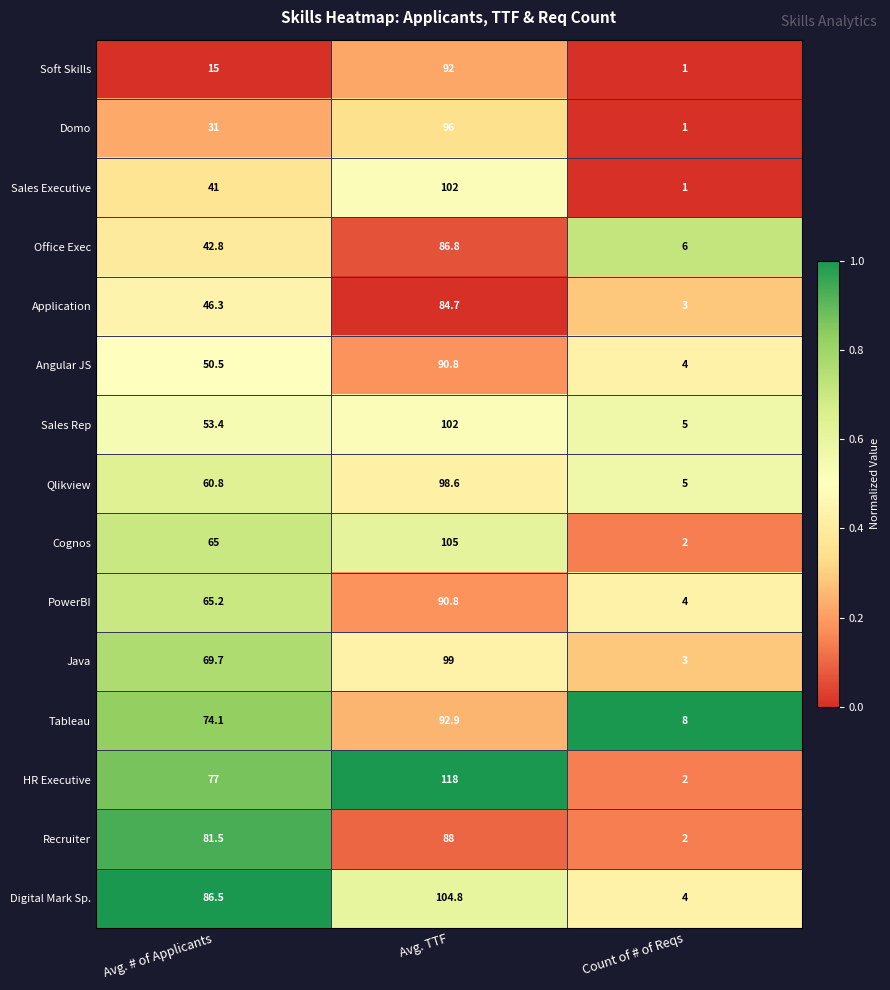

What is the maximum value for Cognos?

105.0